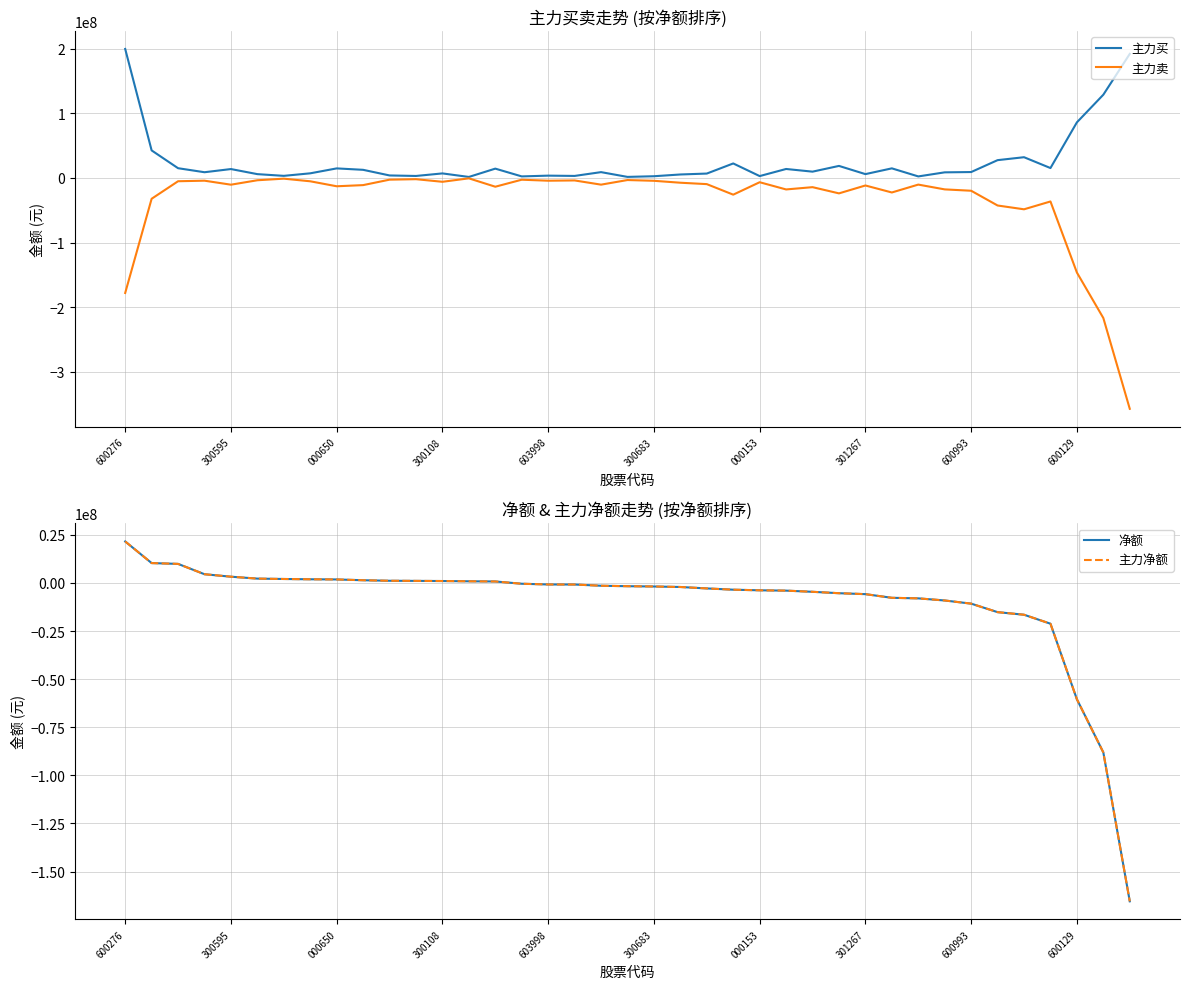

At which category is the sum across all series the highest?

600276